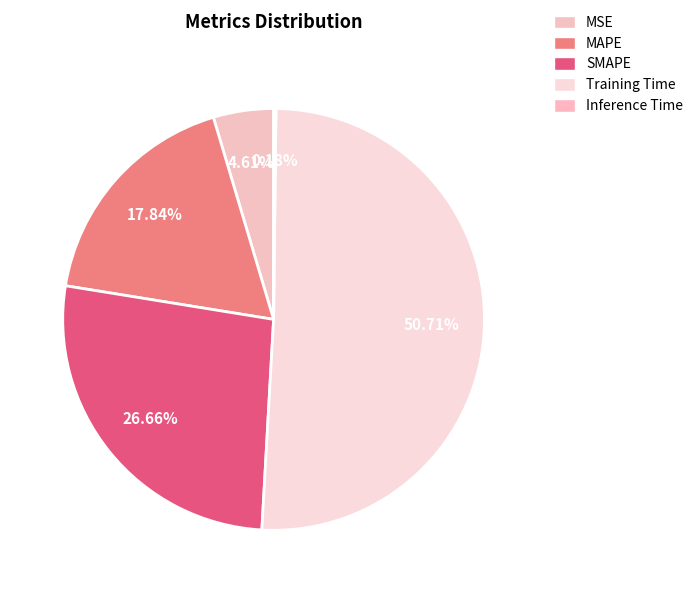

True or false: MSE accounts for 5% of the total.

True